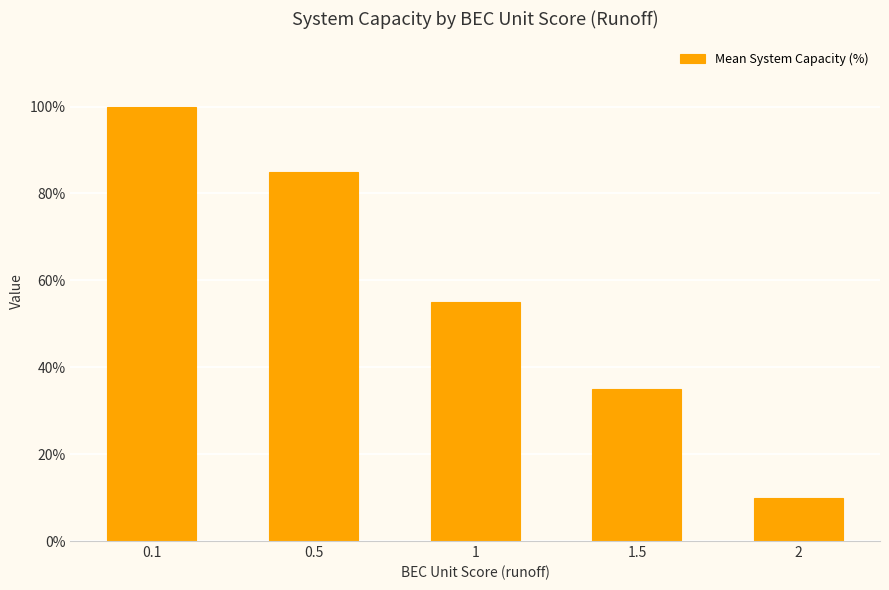

What is the minimum value shown in the chart?

10